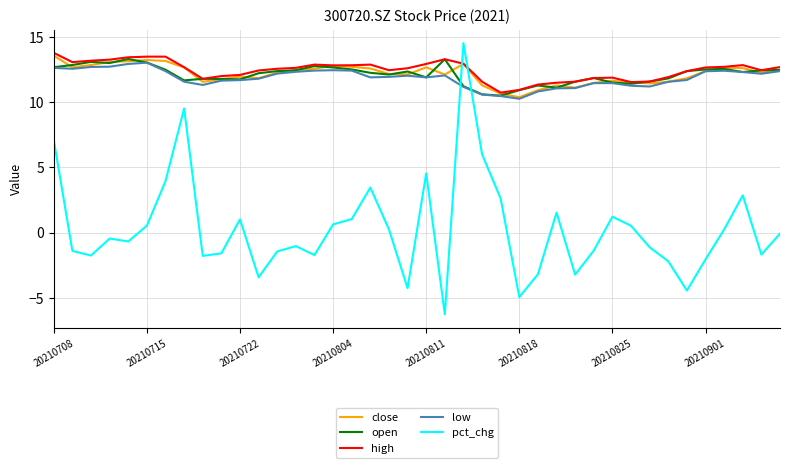

What is the sum of all pct_chg values?

11.4